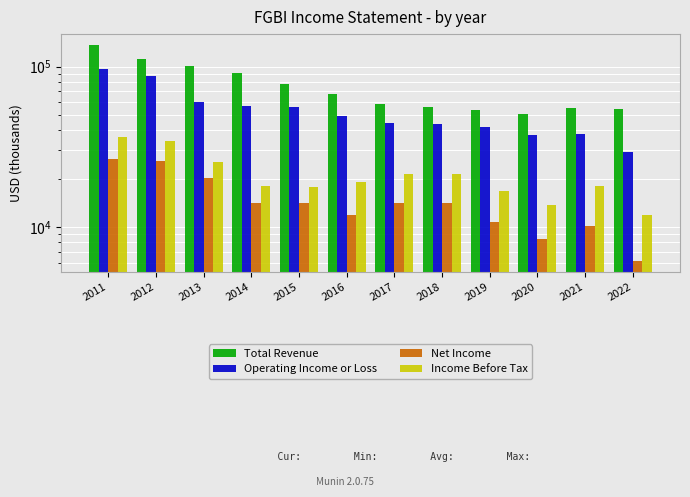

Reading left to right, transcribe all the data shown in this chart.

Total Revenue: 136600	111900	100700	91600	78400	67500	58500	56100	53300	50900	55200	54600
Operating Income or Loss: 96400	87600	59800	56800	55700	49300	44700	43600	42100	37200	37900	29300
Net Income: 26600	25900	20300	14200	14200	11800	14100	14100	10800	8400	10100	6100
Income Before Tax: 36400	34500	25500	17900	17700	19200	21300	21500	16700	13700	17900	11800